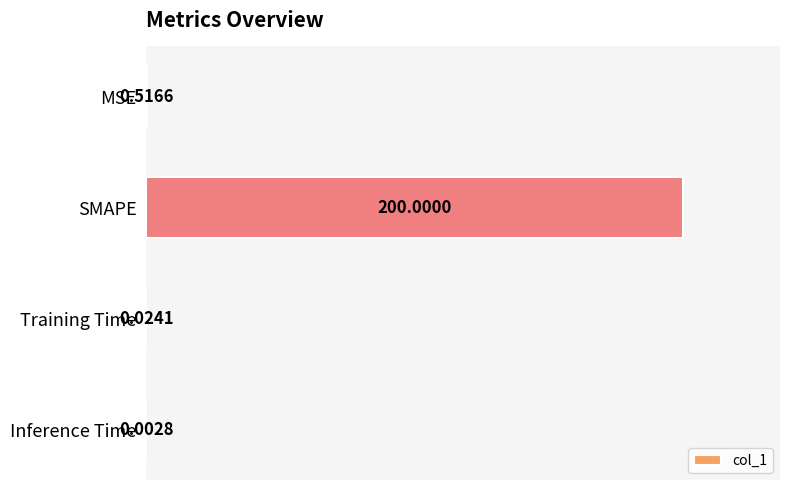

What is the change in value from MSE to SMAPE?

+199.5